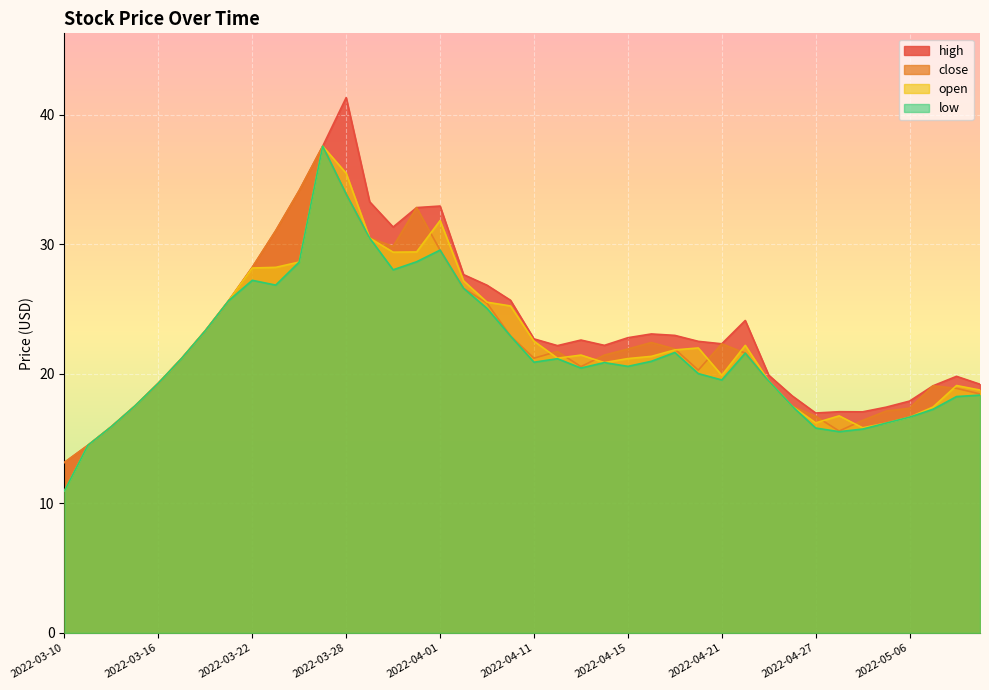

What is the minimum value for low?

11.0